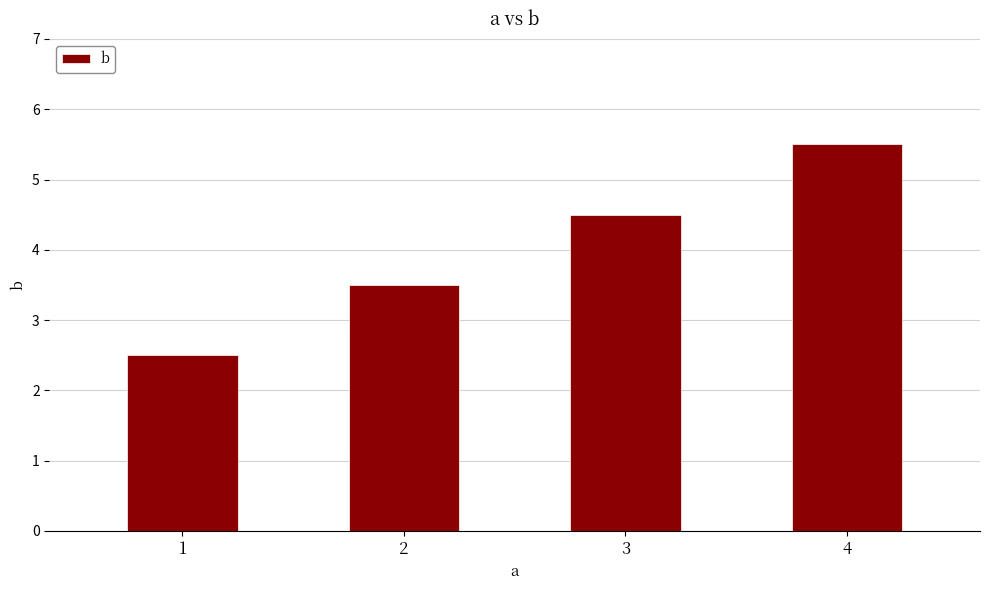

What is the approximate value at 1?

2.5